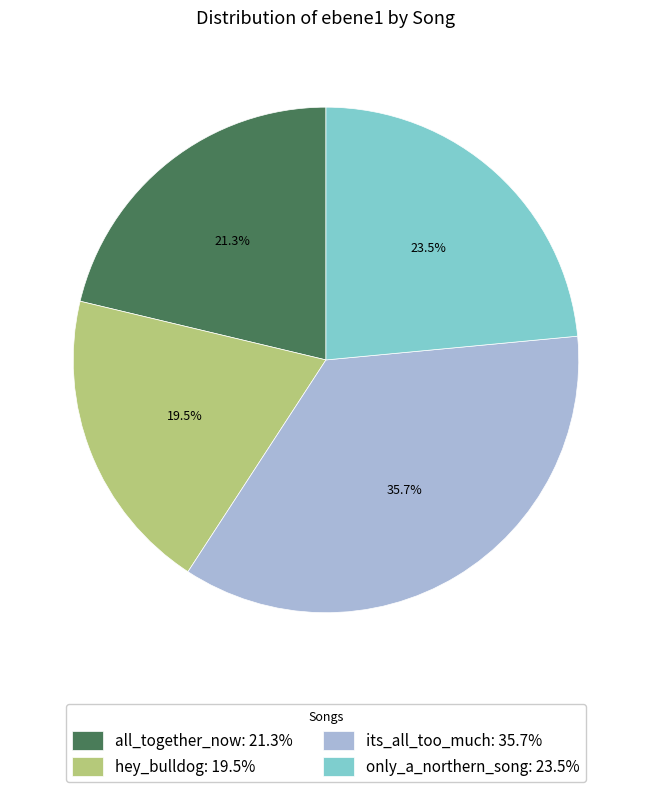

Which slice is the smallest?

hey_bulldog